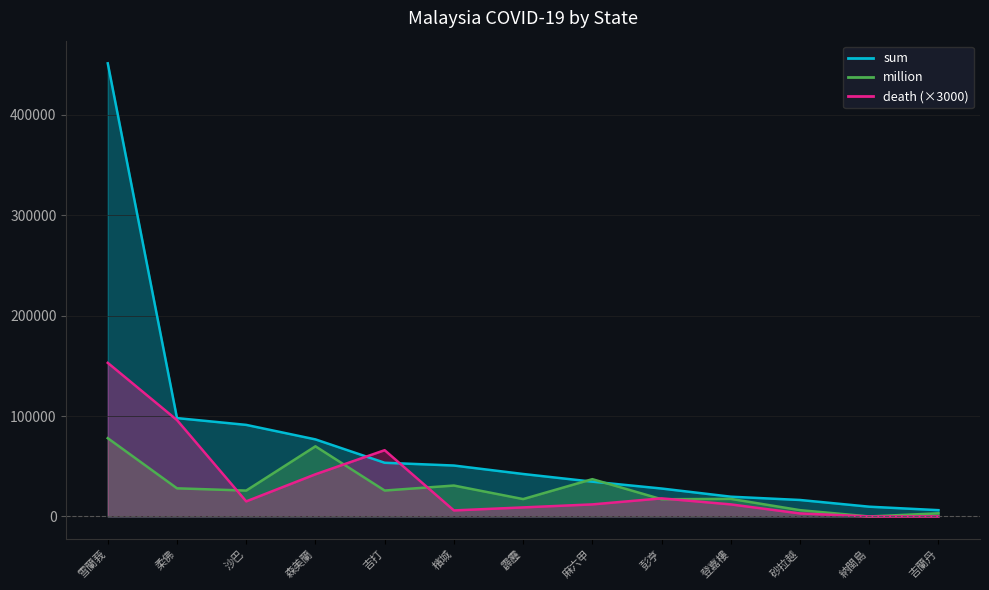

True or false: death and sum cross at least once.

True